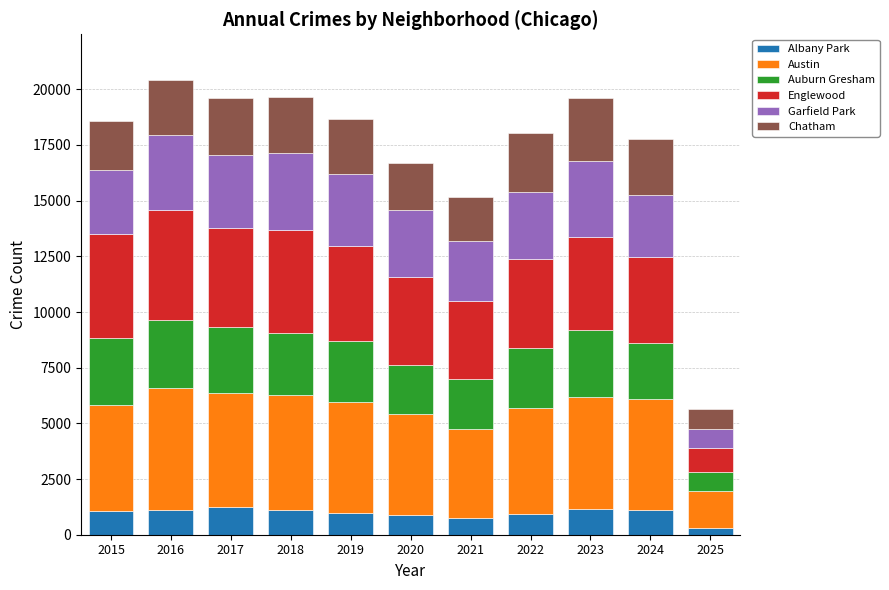

True or false: Albany Park has a value of 1117 at 2018.

True